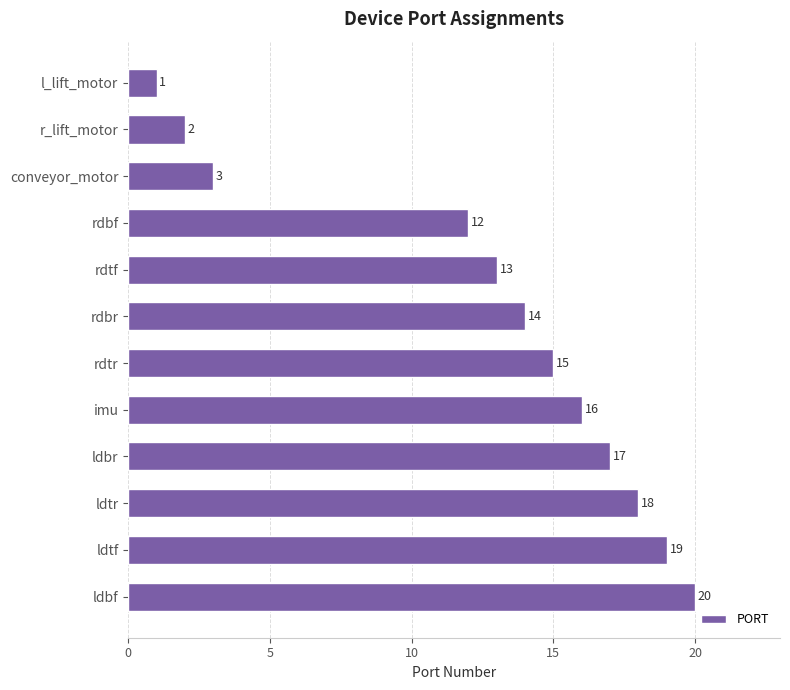

List the labels in order of value, smallest first.

l_lift_motor, r_lift_motor, conveyor_motor, rdbf, rdtf, rdbr, rdtr, imu, ldbr, ldtr, ldtf, ldbf